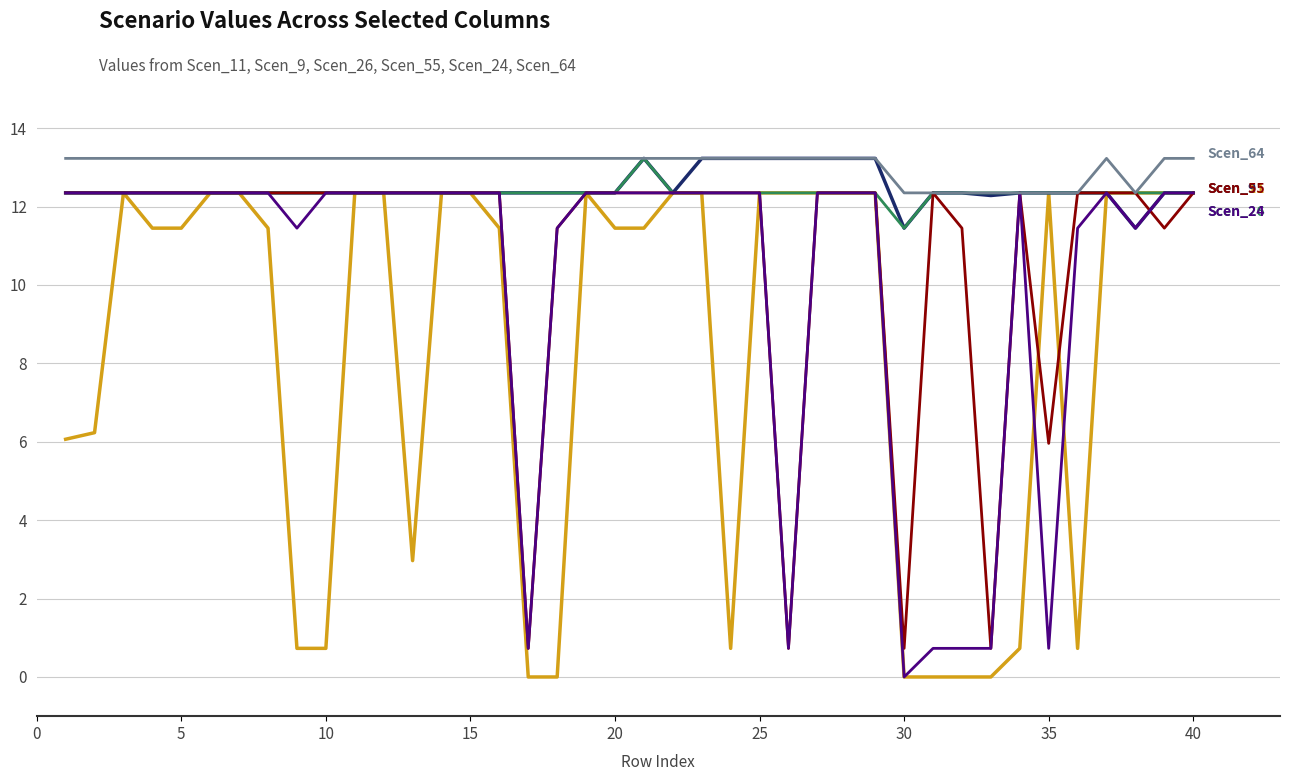

What is the greatest value displayed?

13.2